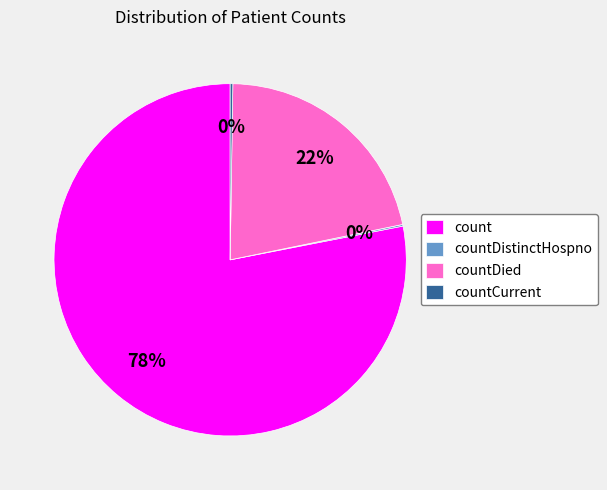

What is the largest slice in the pie chart?

count